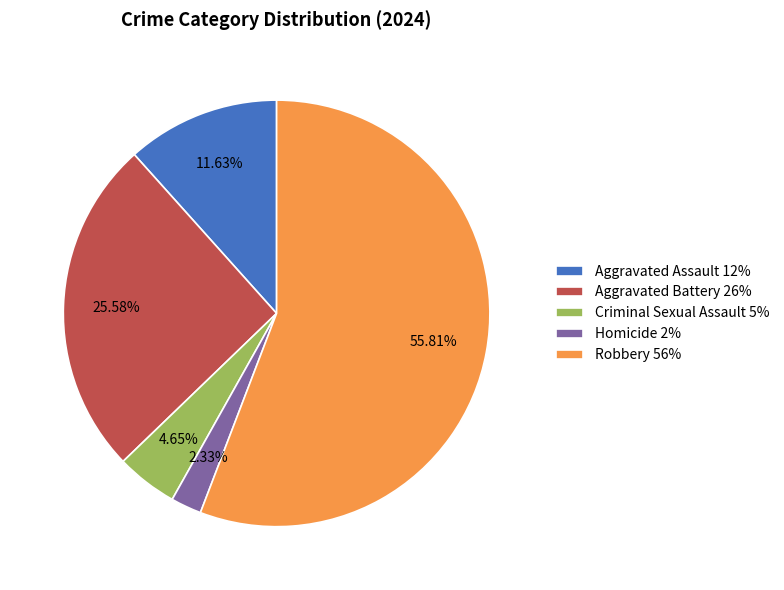

How many segments does this pie chart have?

5